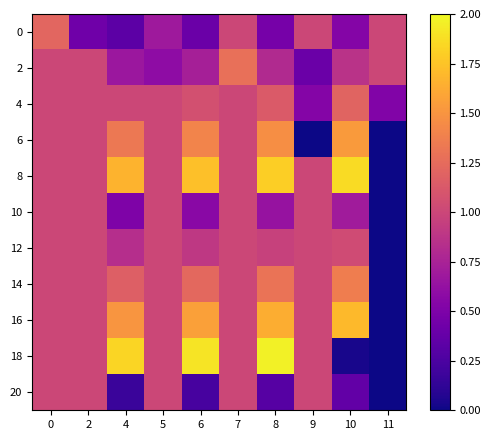

At which category is the sum across all series the highest?

8